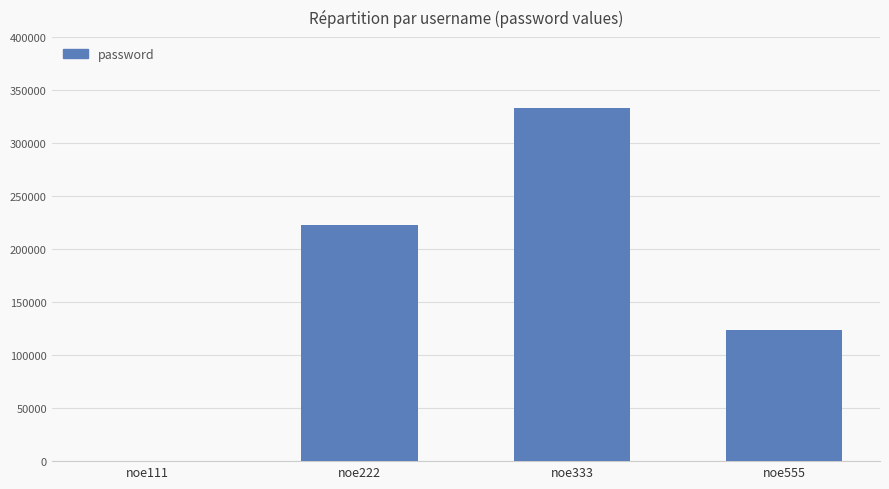

Are the bars horizontal?

No